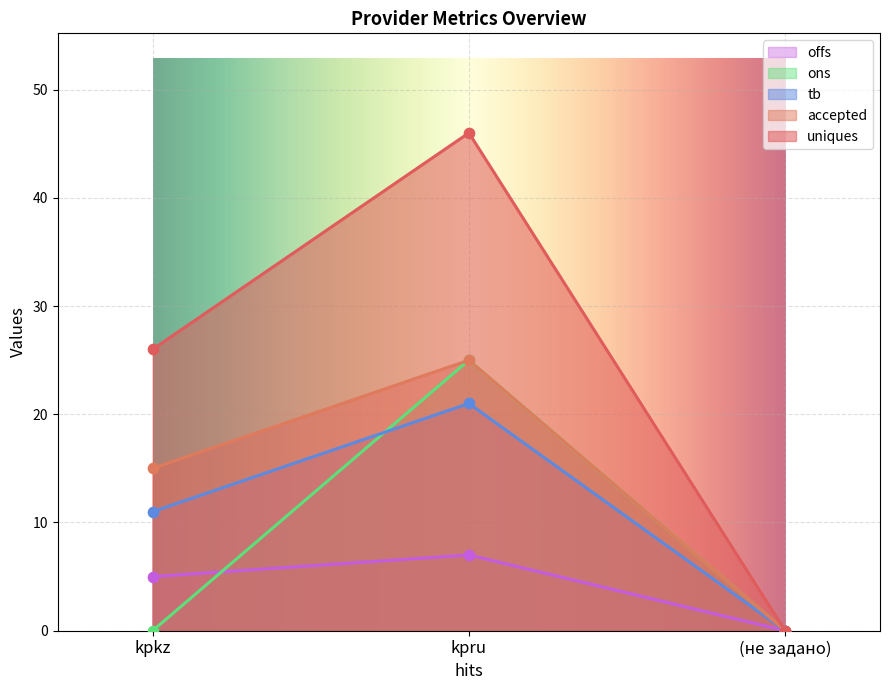

Which series contains the highest Y value?

uniques